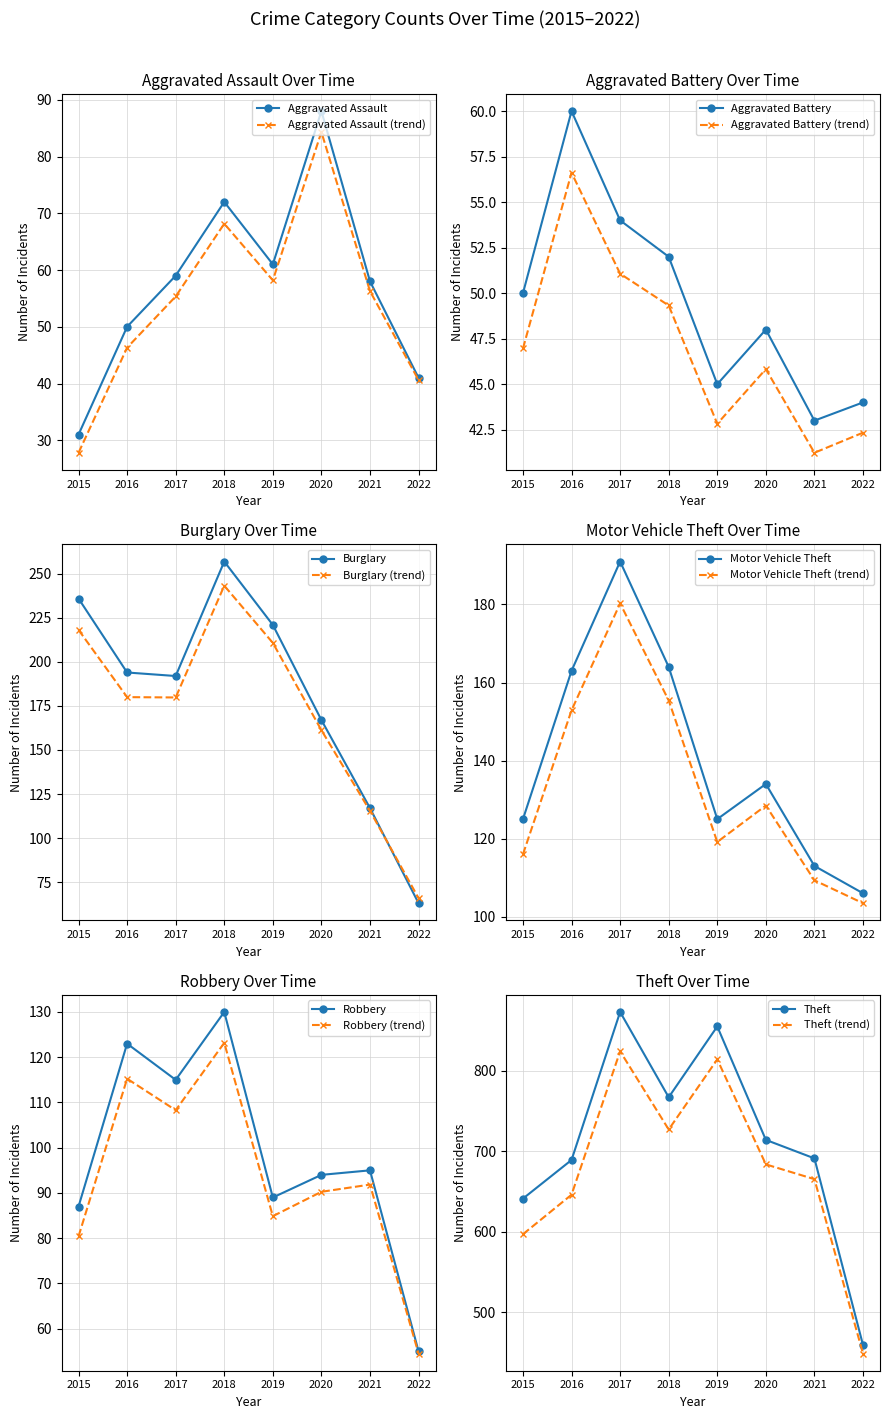

Reading left to right, what are all the values shown in this chart?

Aggravated Assault: 31	50	59	72	61	88	58	41
Aggravated Battery: 50	60	54	52	45	48	43	44
Burglary: 236	194	192	257	221	167	117	63
Motor Vehicle Theft: 125	163	191	164	125	134	113	106
Robbery: 87	123	115	130	89	94	95	55
Theft: 641	689	873	767	855	714	691	459